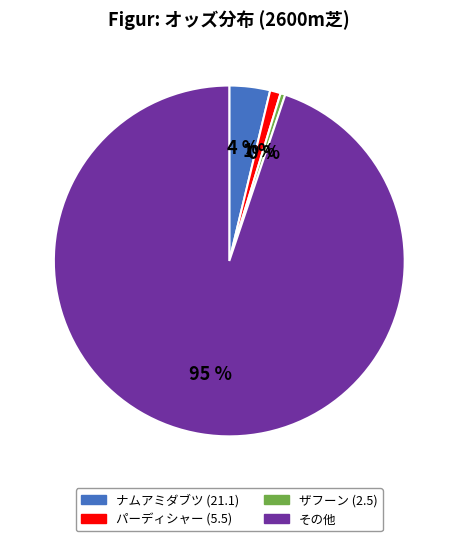

How many slices are in this pie chart?

4